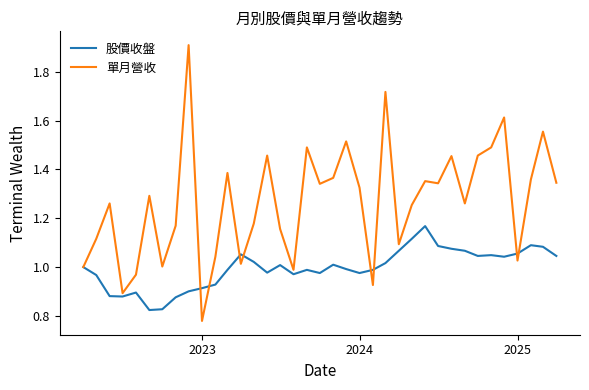

Which series ends up on top after the final intersection of 單月營收 and 股價收盤?

單月營收